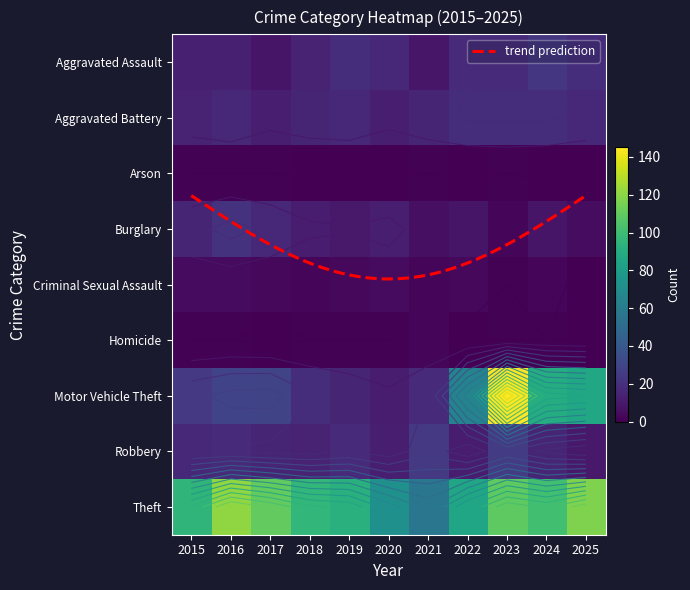

Reading right to left, what are all the values shown in this chart?

Aggravated Assault: 2025=19	2024=23	2023=17	2022=17	2021=9	2020=16	2019=19	2018=14	2017=8	2016=13	2015=13
Aggravated Battery: 2025=16	2024=19	2023=19	2022=19	2021=15	2020=12	2019=16	2018=15	2017=12	2016=16	2015=14
Arson: 2025=0	2024=0	2023=1	2022=0	2021=1	2020=0	2019=0	2018=0	2017=1	2016=1	2015=1
Burglary: 2025=5	2024=8	2023=2	2022=8	2021=6	2020=12	2019=10	2018=11	2017=16	2016=21	2015=15
Criminal Sexual Assault: 2025=0	2024=2	2023=1	2022=3	2021=2	2020=4	2019=3	2018=2	2017=3	2016=4	2015=4
Homicide: 2025=0	2024=1	2023=1	2022=0	2021=2	2020=1	2019=1	2018=1	2017=0	2016=1	2015=1
Motor Vehicle Theft: 2025=87	2024=90	2023=145	2022=65	2021=18	2020=11	2019=15	2018=19	2017=30	2016=29	2015=24
Robbery: 2025=10	2024=15	2023=26	2022=11	2021=24	2020=12	2019=18	2018=14	2017=15	2016=17	2015=16
Theft: 2025=117	2024=101	2023=109	2022=86	2021=57	2020=73	2019=92	2018=96	2017=110	2016=121	2015=95